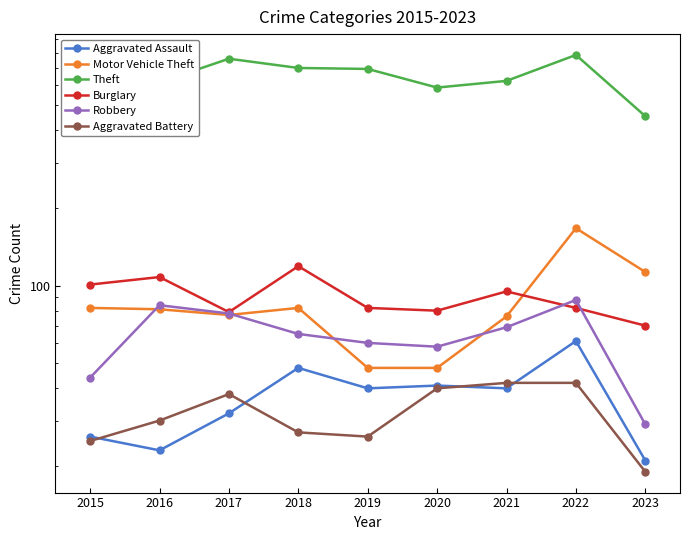

Which label corresponds to the largest value in the chart?

2022